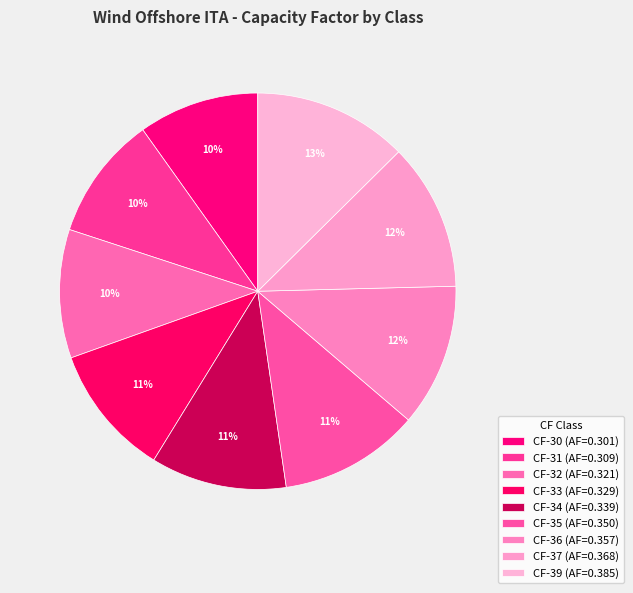

To the nearest percent, what is the average slice percentage?

11%